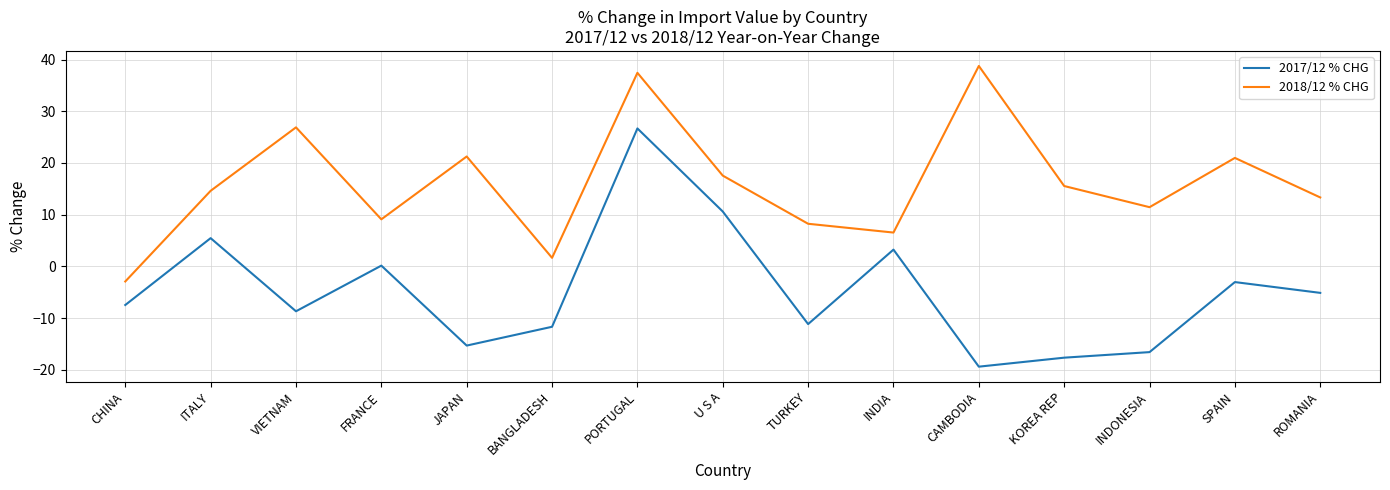

Where is the first local maximum for 2018/12 % CHG?

VIETNAM